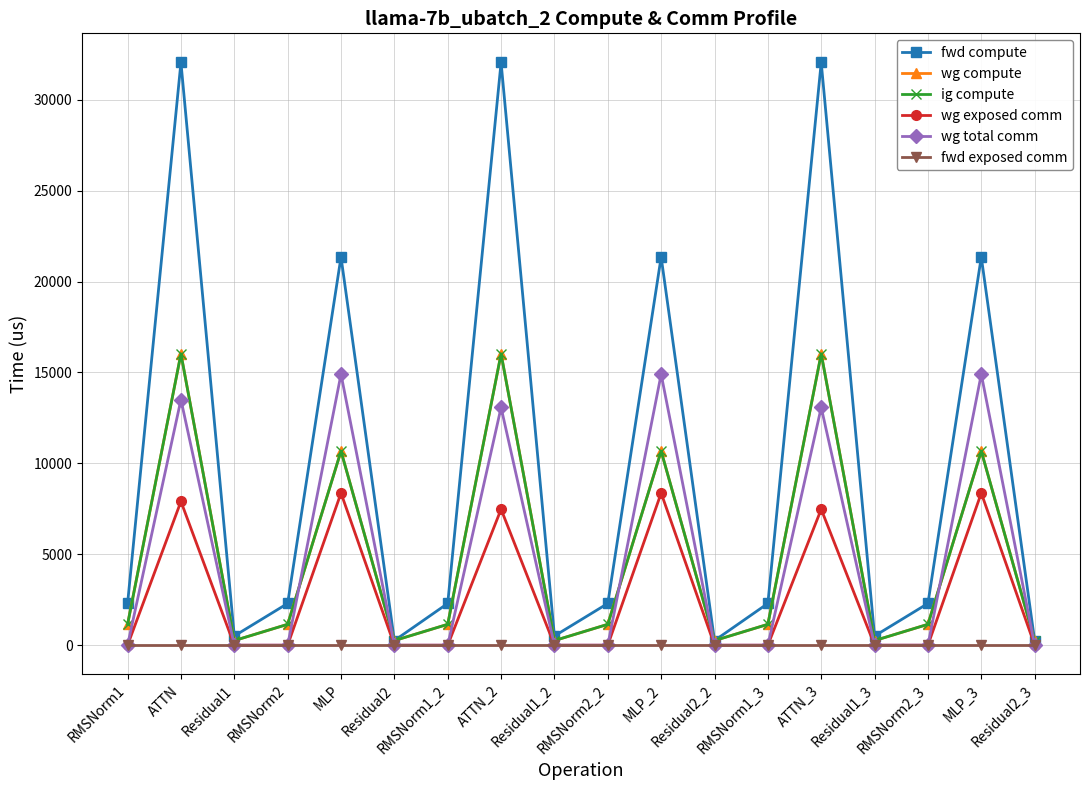

What value does the wg compute series have at Residual2_3?

253.4